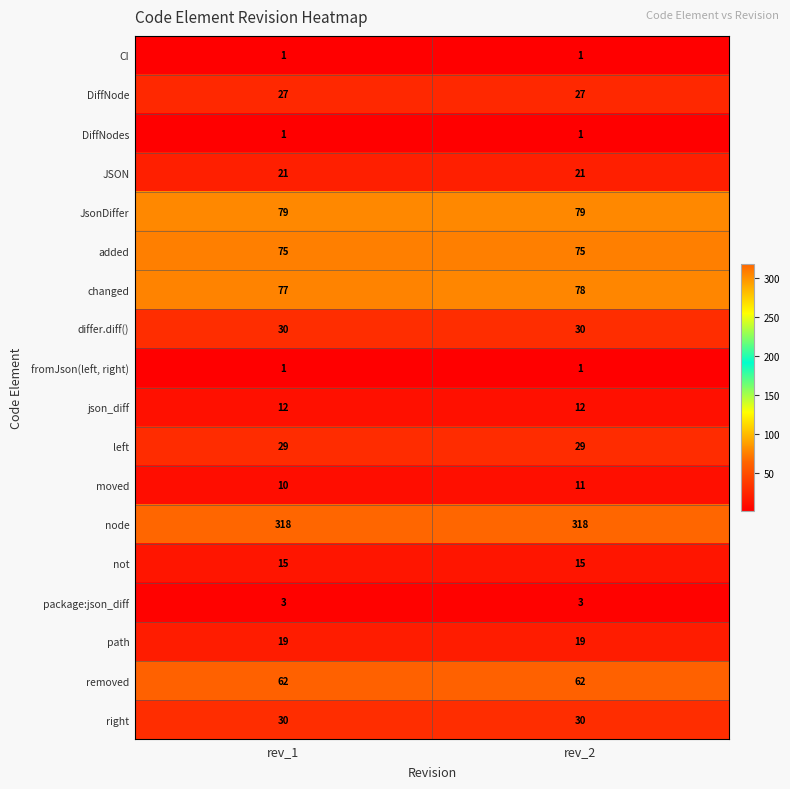

Is it true that package:json_diff equals 5 at rev_1?

False